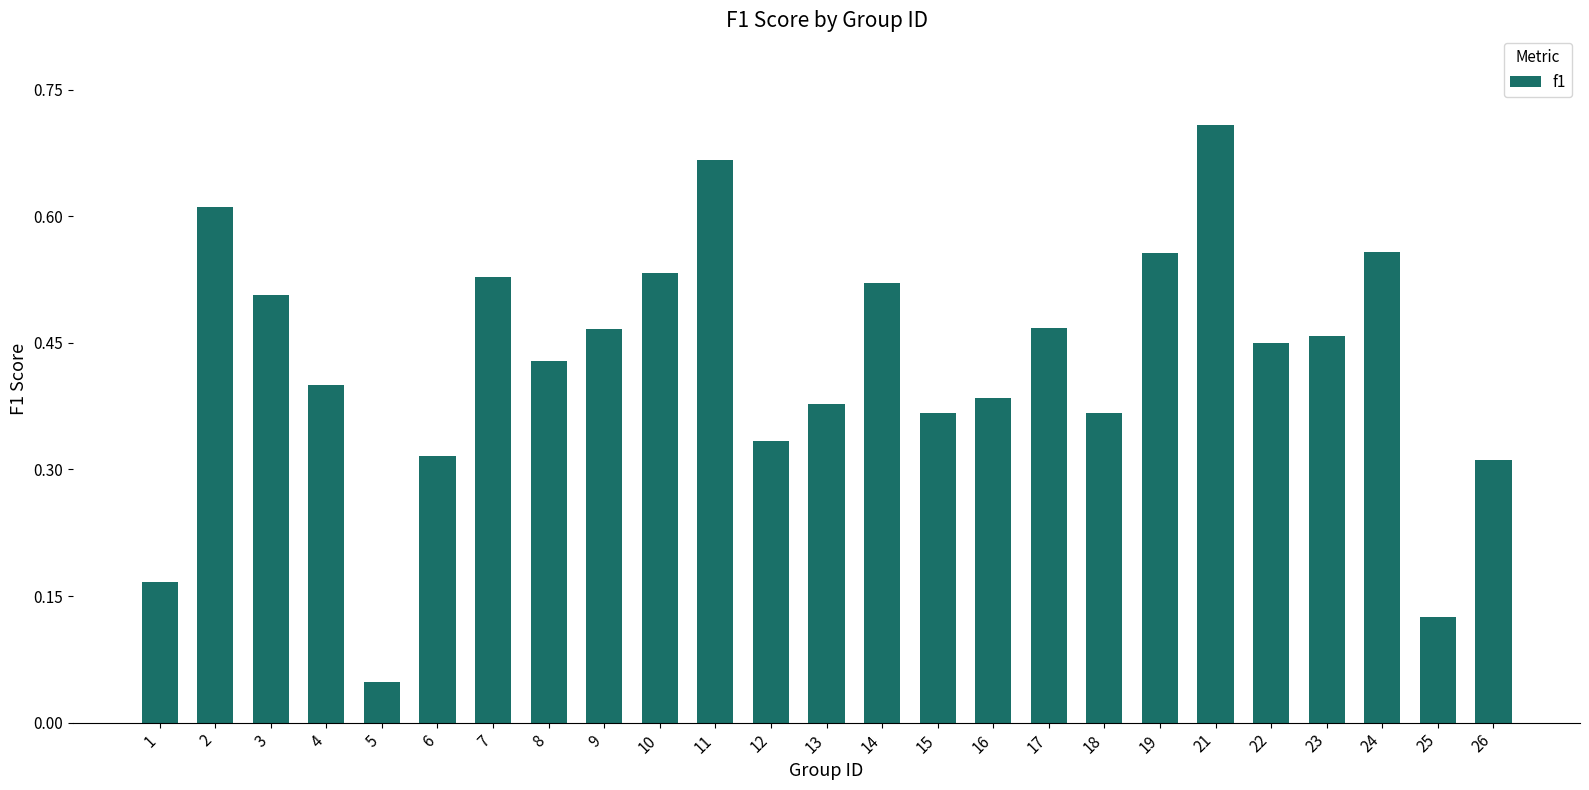

What is the change in value from 5 to 12?

+0.3